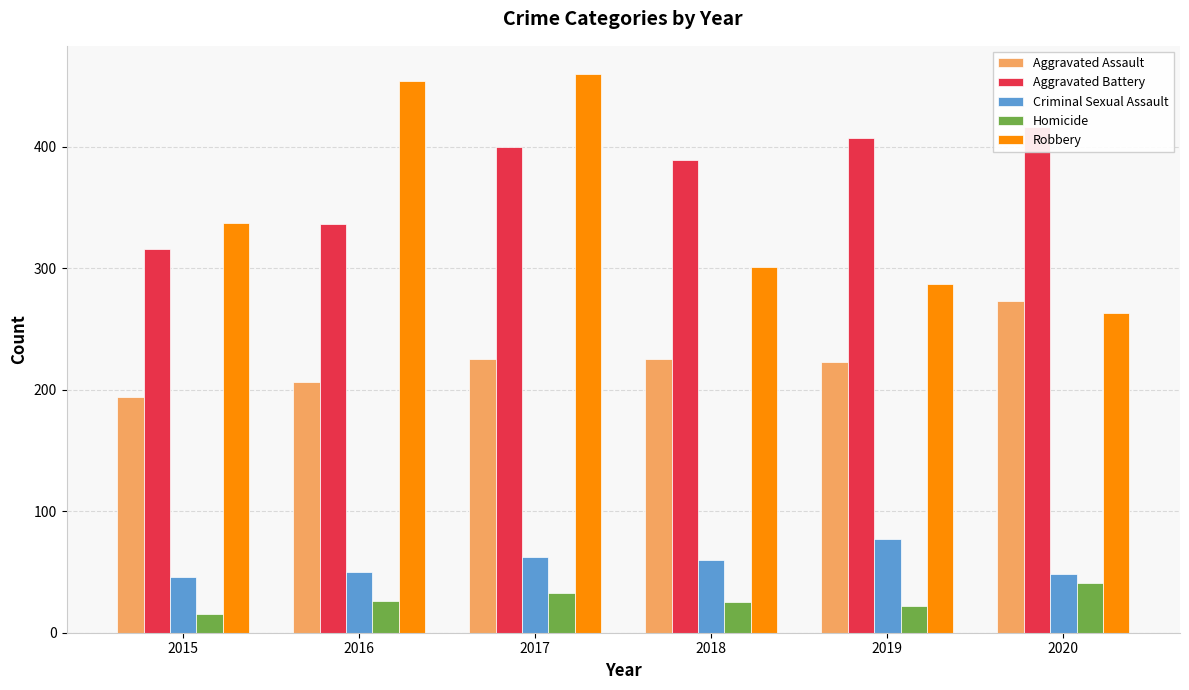

What is the minimum value for Criminal Sexual Assault?

46